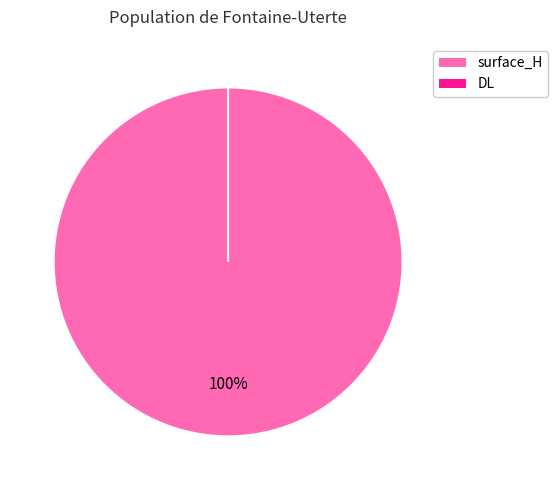

What percentage is the surface_H slice, to the nearest percent?

100%